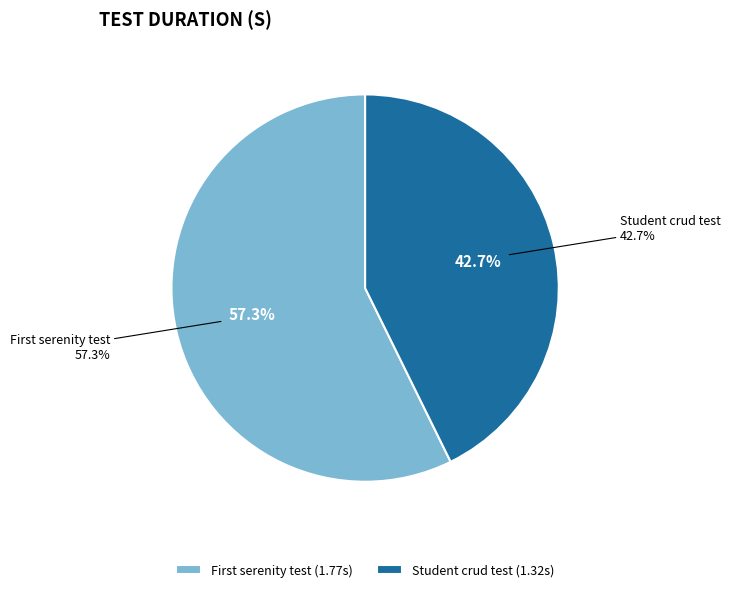

How many segments does this pie chart have?

2